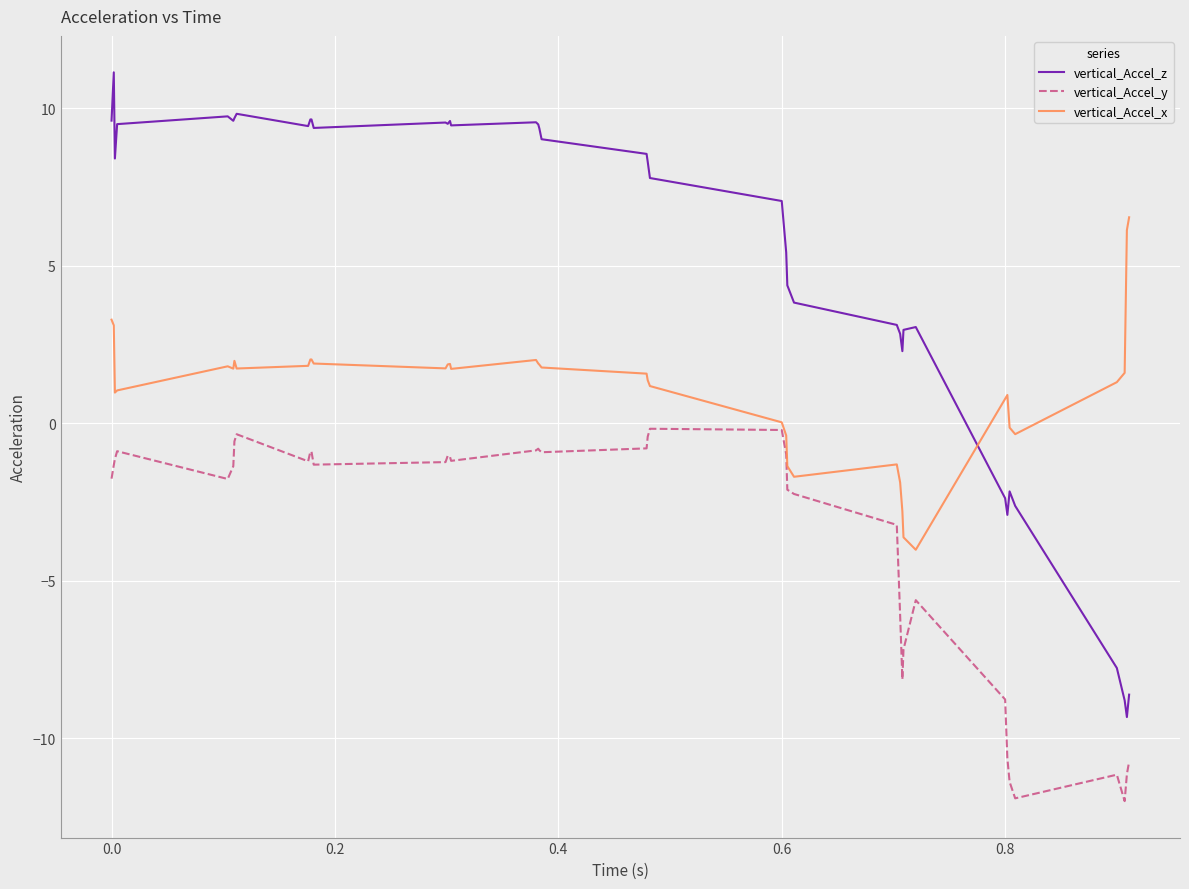

What is the lowest value of the vertical_Accel_z series?

-9.3